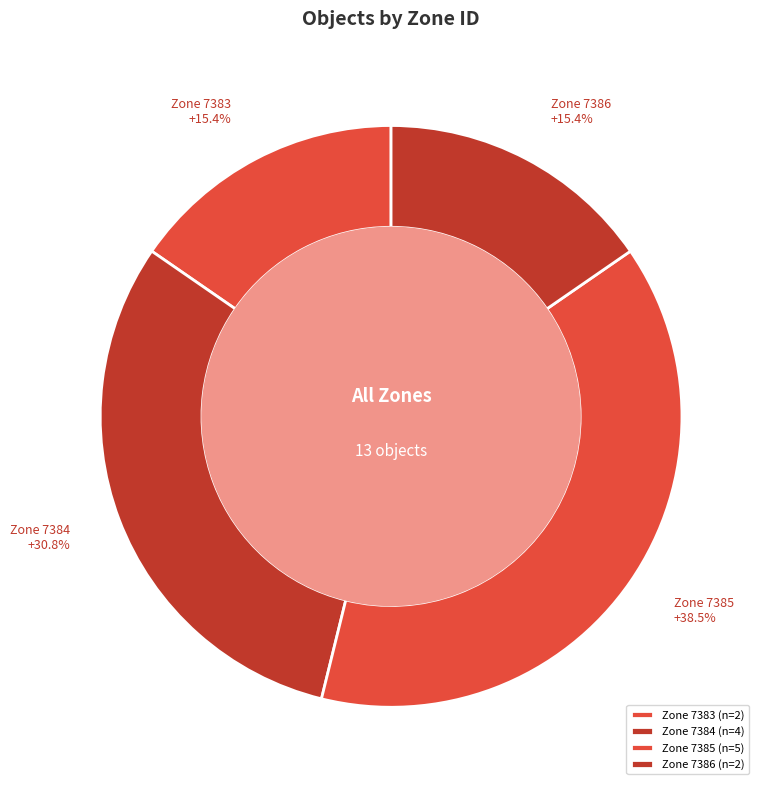

Between Zone 7384 and Zone 7383, which is larger?

Zone 7384